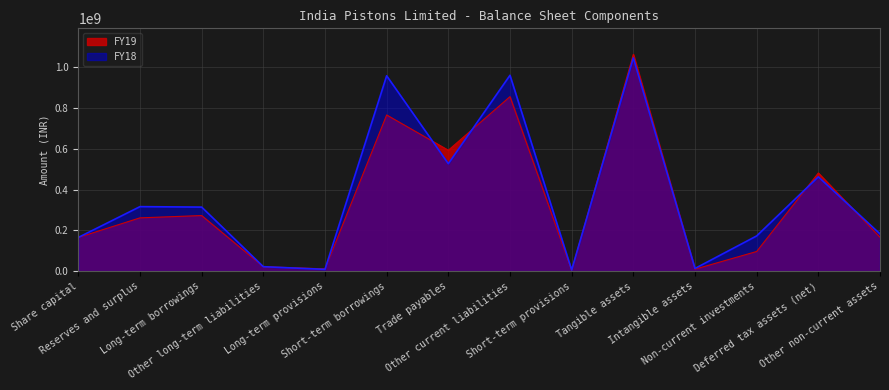

Reading left to right, list all the values displayed in this chart.

FY19: Share capital=165000000	Reserves and surplus=261075000	Long-term borrowings=272365000	Other long-term liabilities=21557000	Long-term provisions=10942000	Short-term borrowings=765577000	Trade payables=592618000	Other current liabilities=855359000	Short-term provisions=3895000	Tangible assets=1062819000	Intangible assets=9460000	Non-current investments=96182000	Deferred tax assets (net)=481121000	Other non-current assets=166082000
FY18: Share capital=165000000	Reserves and surplus=316095000	Long-term borrowings=313851000	Other long-term liabilities=21595000	Long-term provisions=8574000	Short-term borrowings=957658000	Trade payables=526585000	Other current liabilities=960145000	Short-term provisions=5537000	Tangible assets=1045623000	Intangible assets=12927000	Non-current investments=172493000	Deferred tax assets (net)=462180000	Other non-current assets=182275000